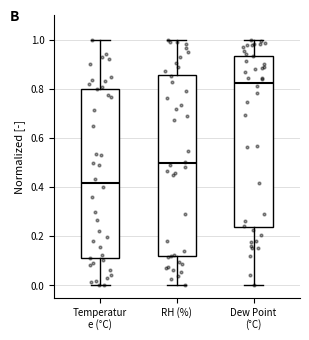

Where does the upper whisker of the box for RH (%) end on the y-axis? The values are not printed on the chart, so give them approximately, as read against the axis.

1.00